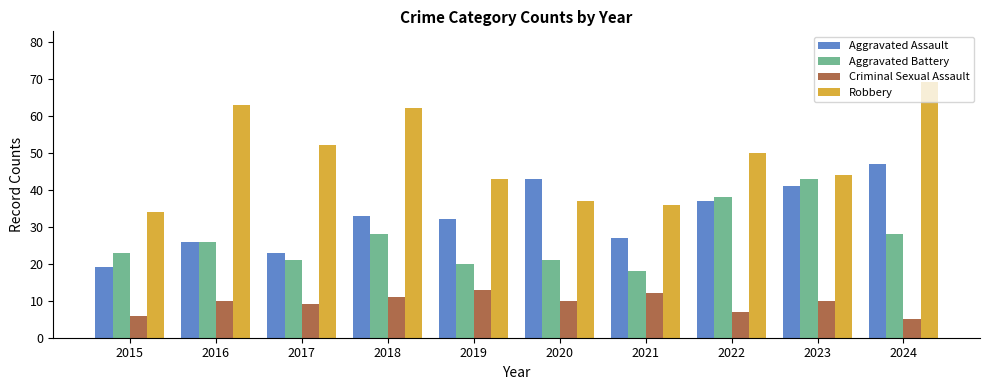

Which series has the widest spread of values?

Robbery